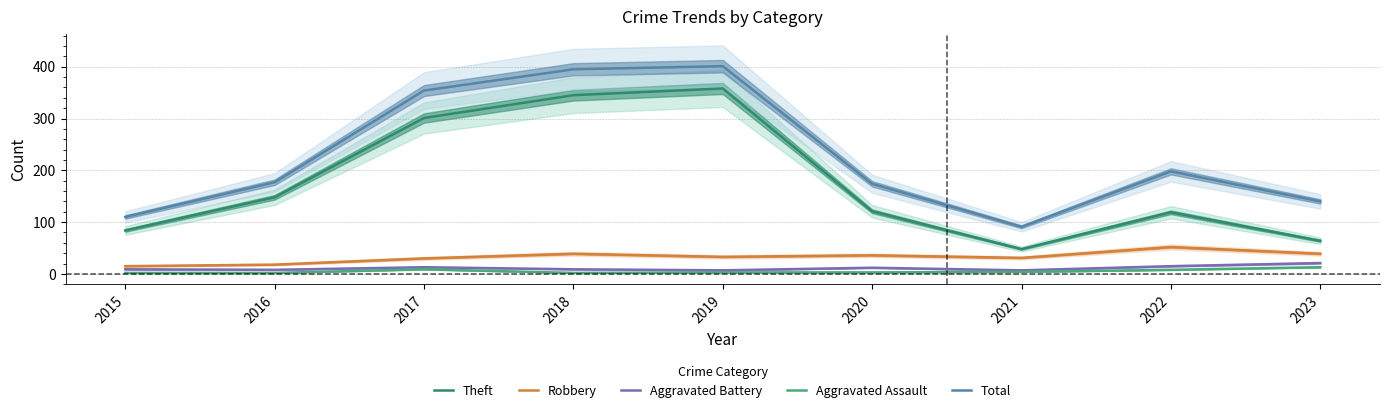

What is the smallest value displayed?

2